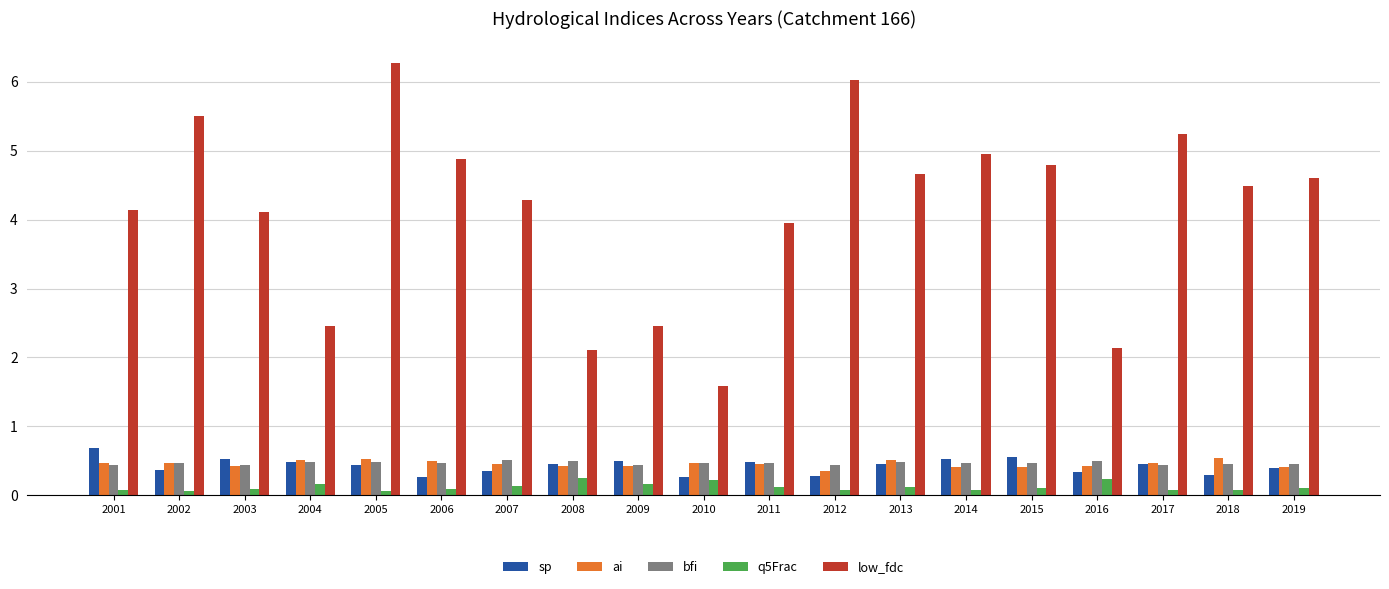

True or false: bfi has a value of 0.8 at 2018.

False